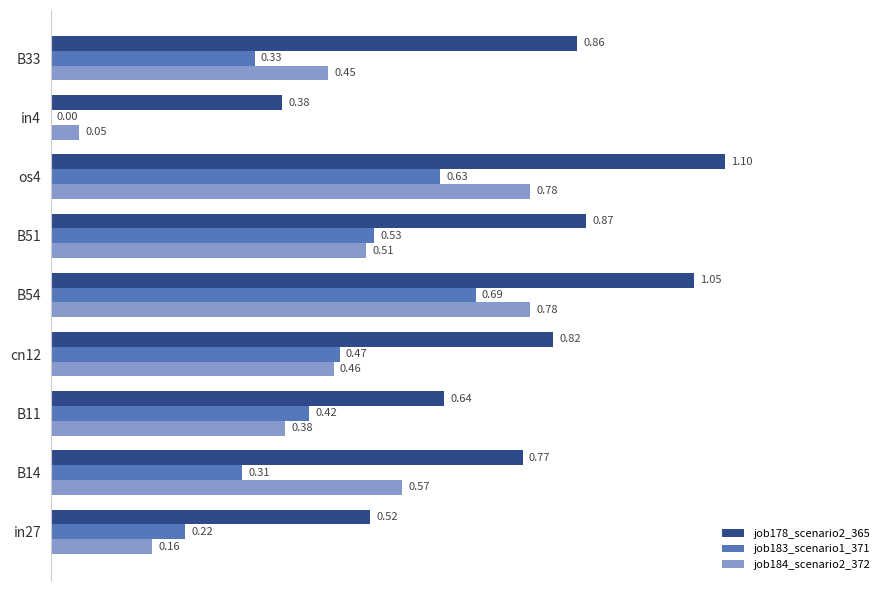

How many series are shown in this chart?

3